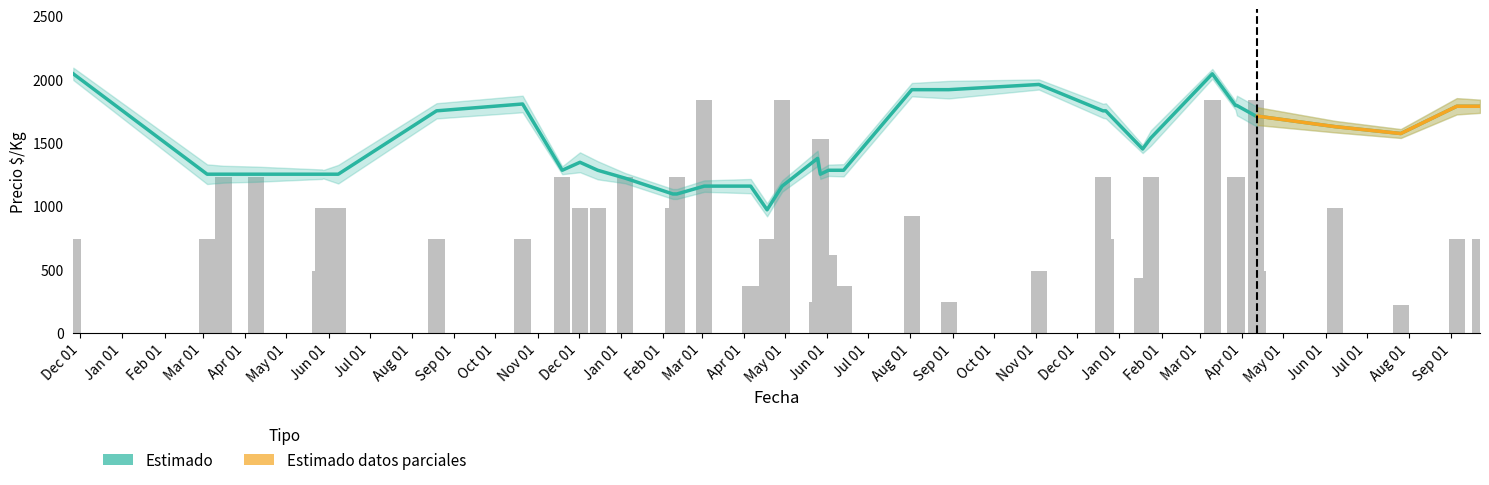

What is the minimum value shown in the chart?

969